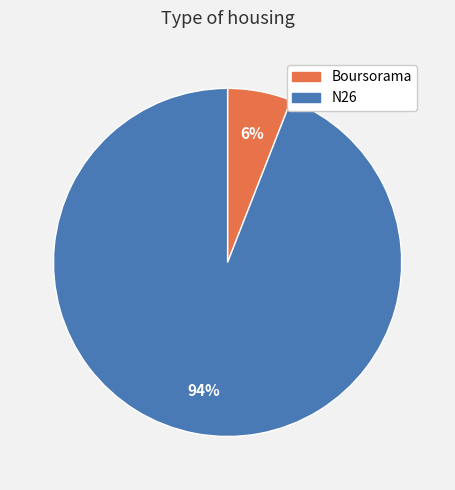

Count the number of slices in the pie.

2